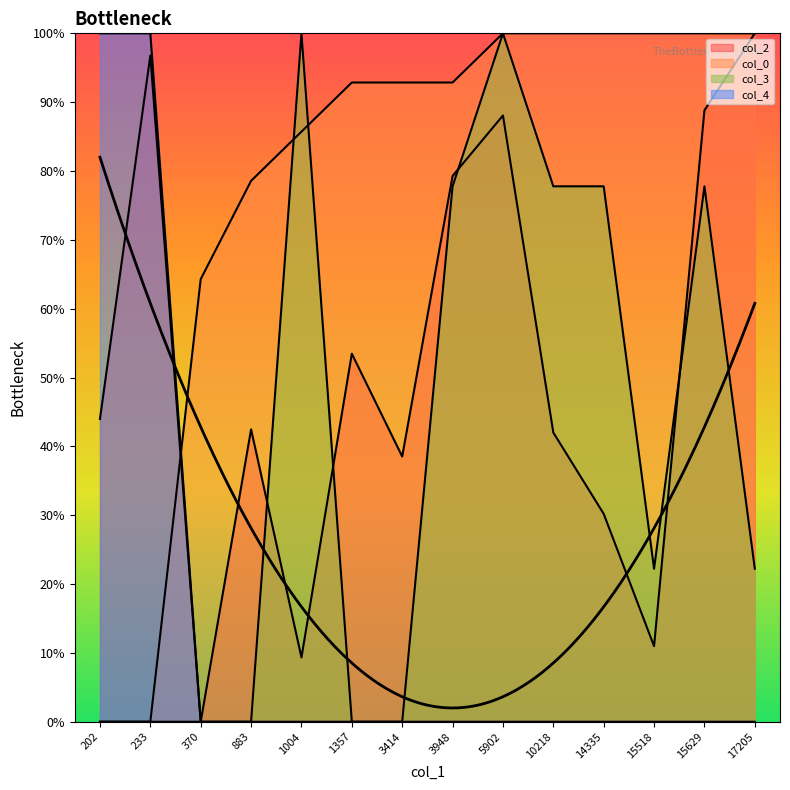

Between 202 and 233, which series saw the biggest shift?

col_2